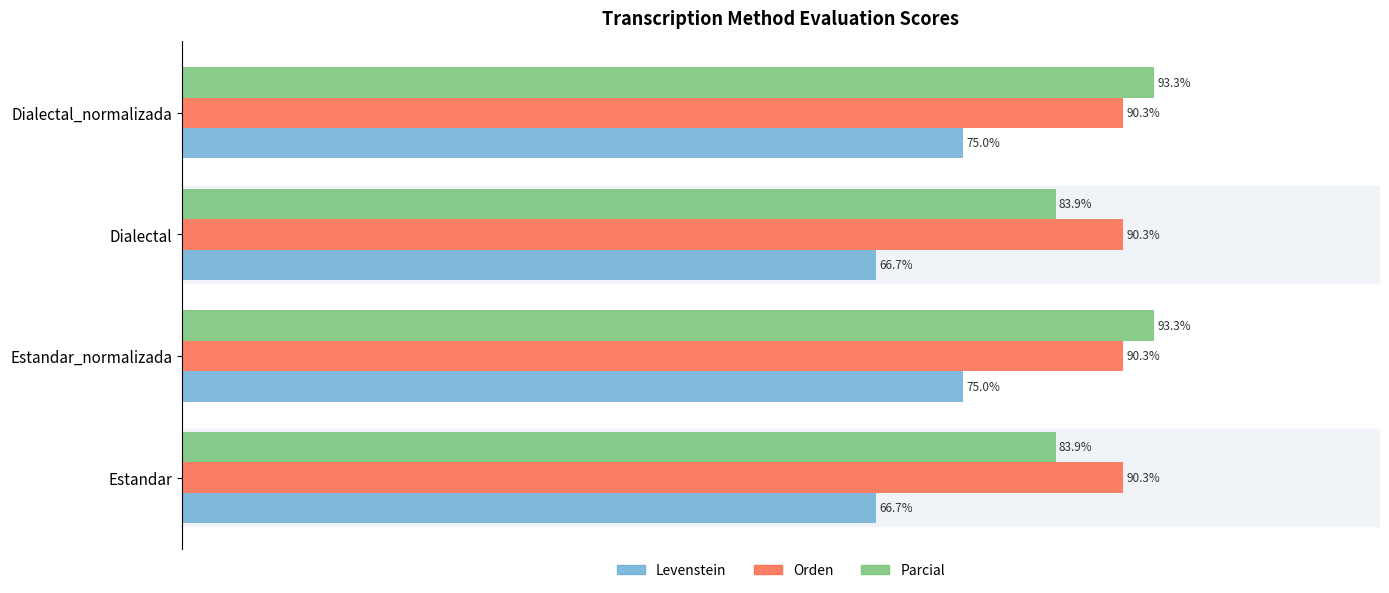

Which series has the widest spread of values?

Parcial